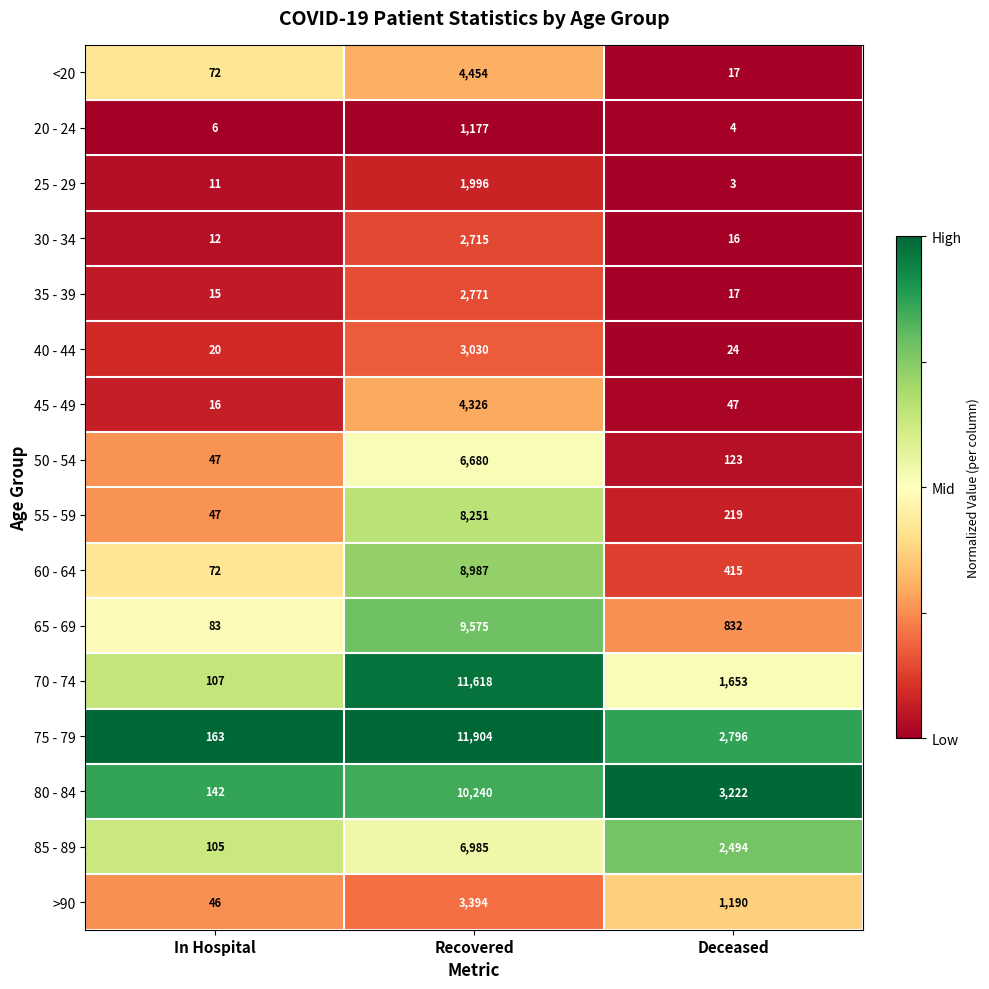

What is the difference between the 65 - 69 values at Deceased and Recovered?

8743